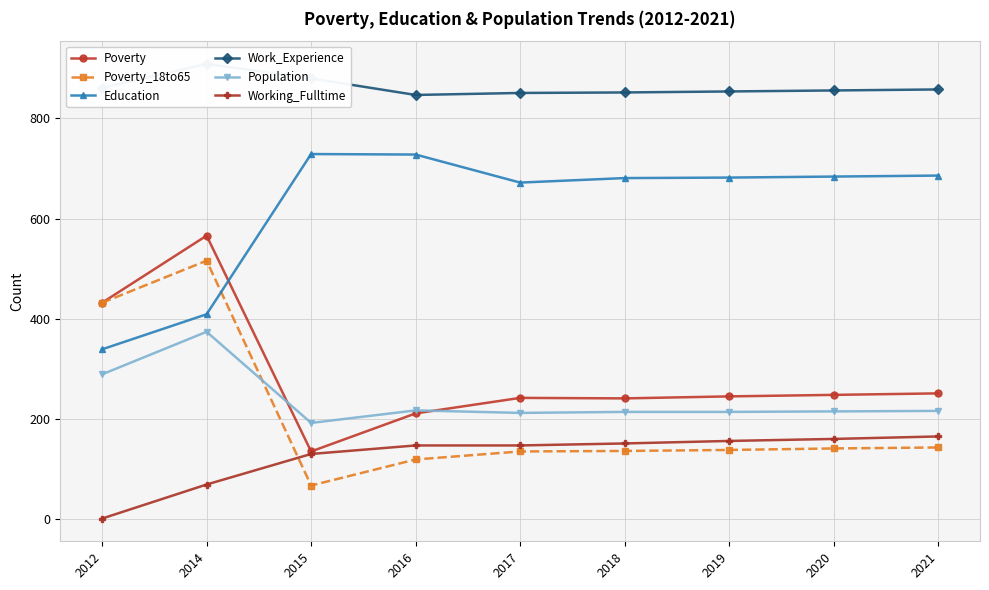

What is the difference between the maximum and minimum values in the Poverty series?

431